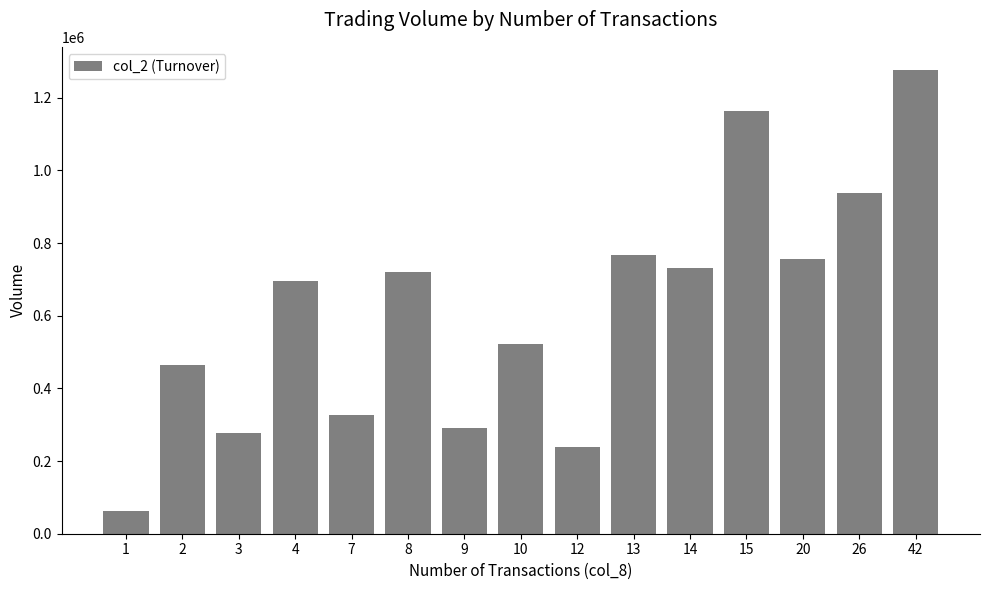

What is the value of the 13th bar from the left?

755740